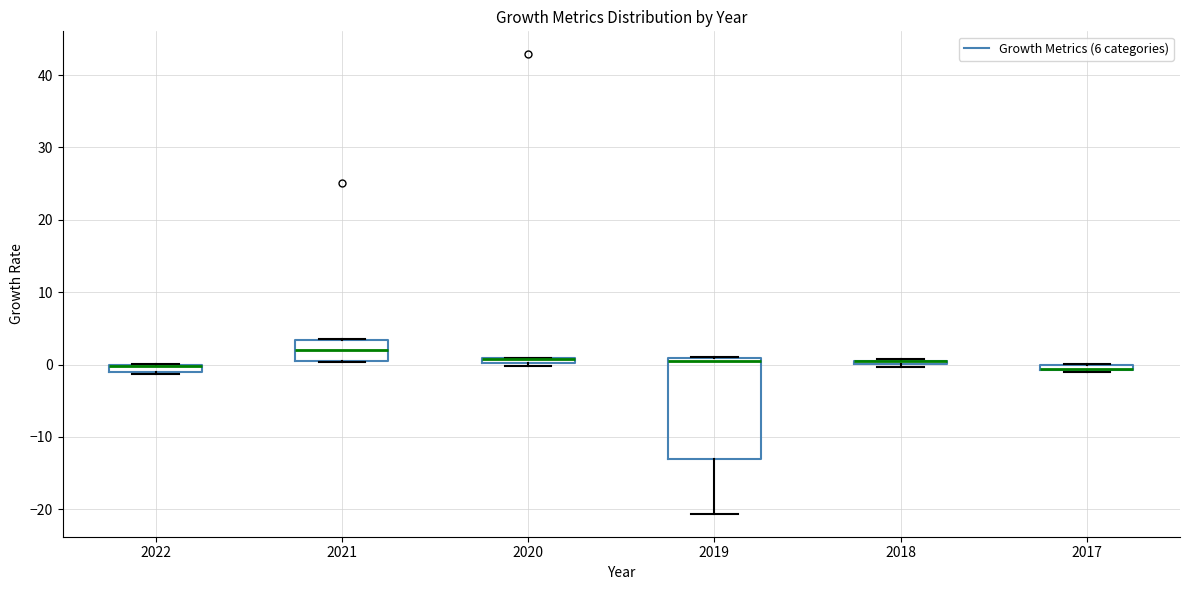

Which box is the tallest, from its lower edge to its upper edge?

2019